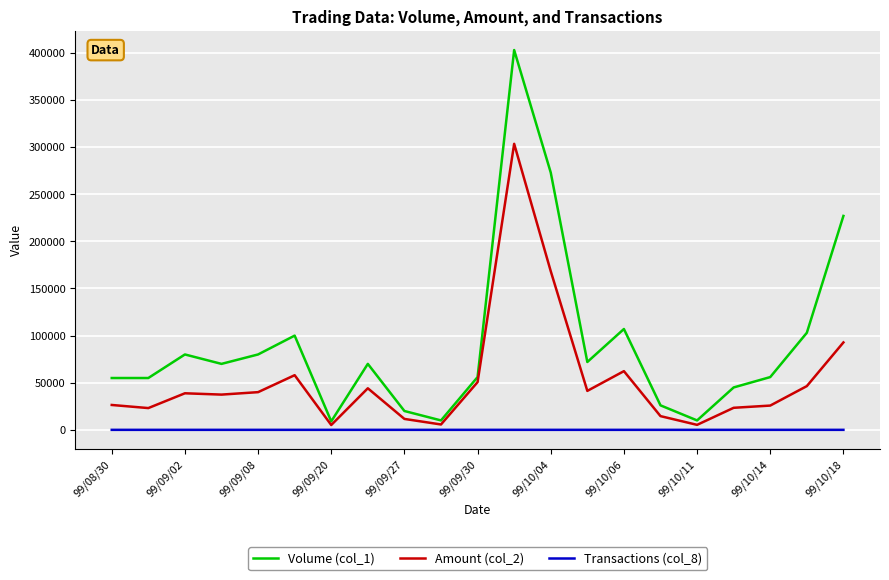

Which series has the largest total across all categories?

Volume (col_1)